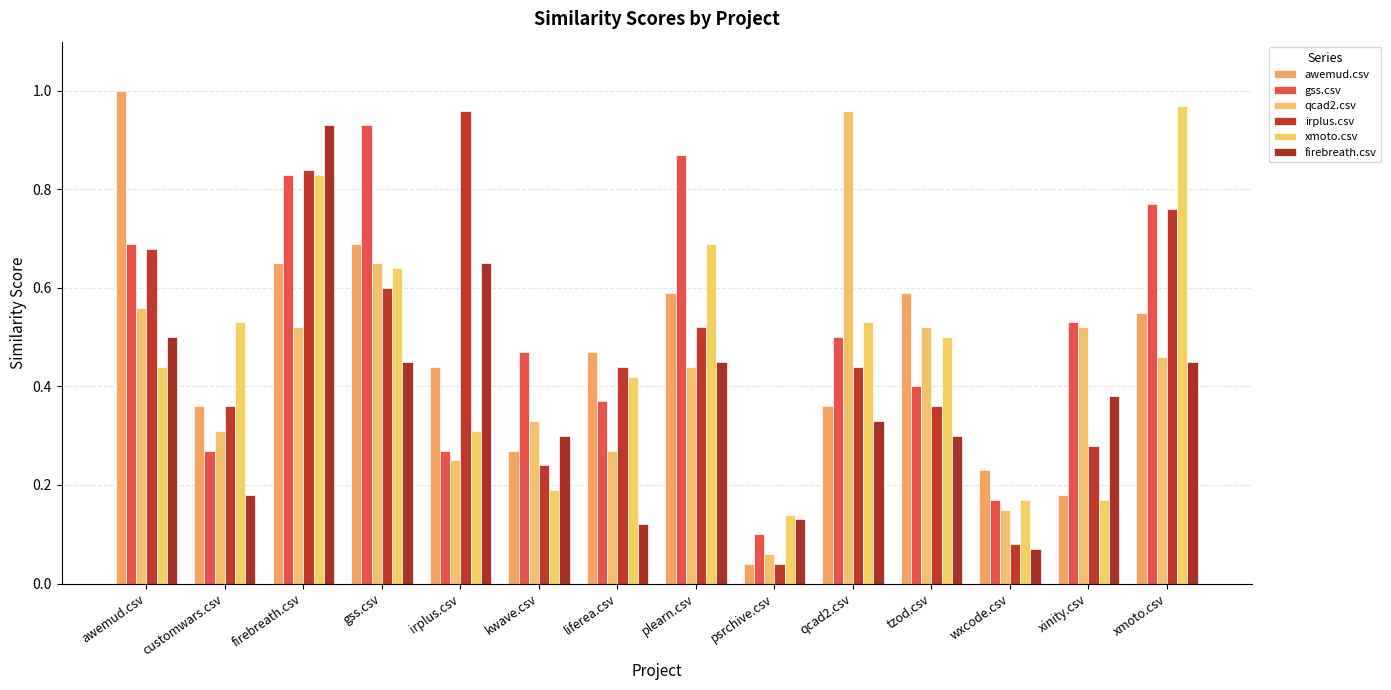

What is the total value across all series at kwave.csv?

1.8